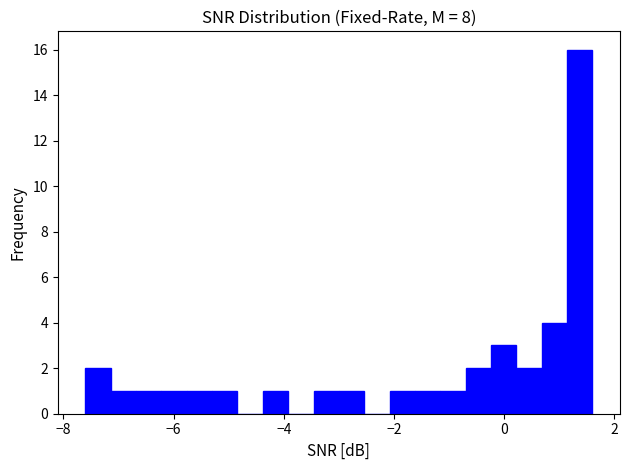

Around what value on the x-axis is the tallest bar? Give the approximate position of its centre, as read against the axis.

1.4